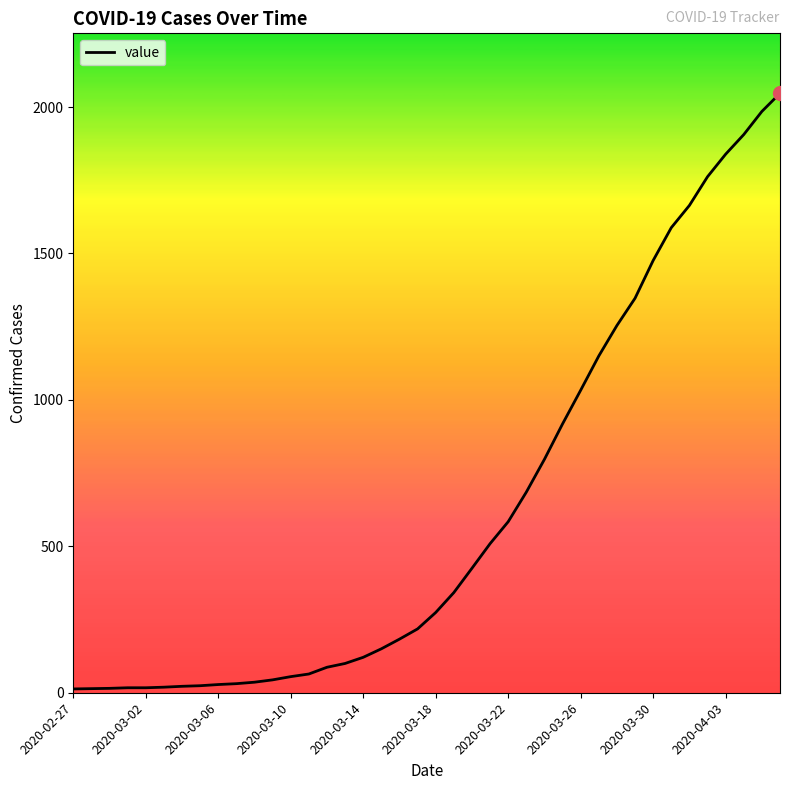

What is the difference between the maximum and minimum values?

2034